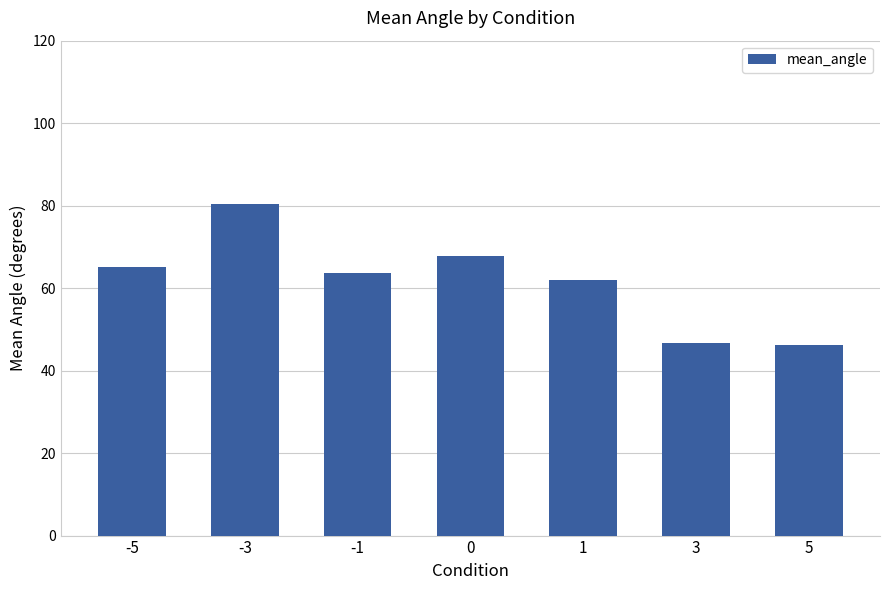

Which has a higher value, 5 or -3?

-3